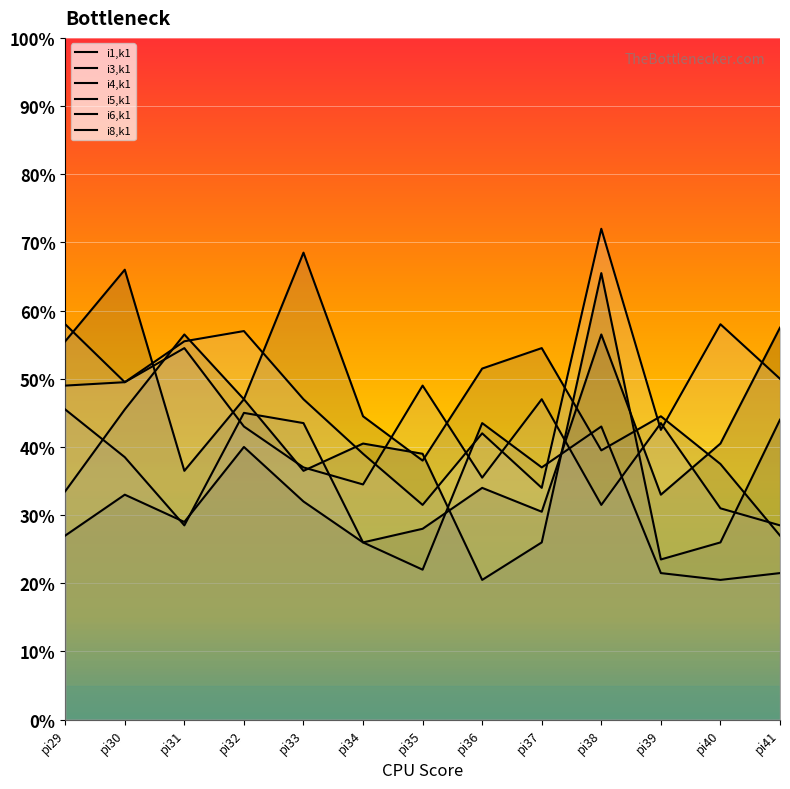

What is the difference between the i8,k1 values at pi32 and pi33?

20